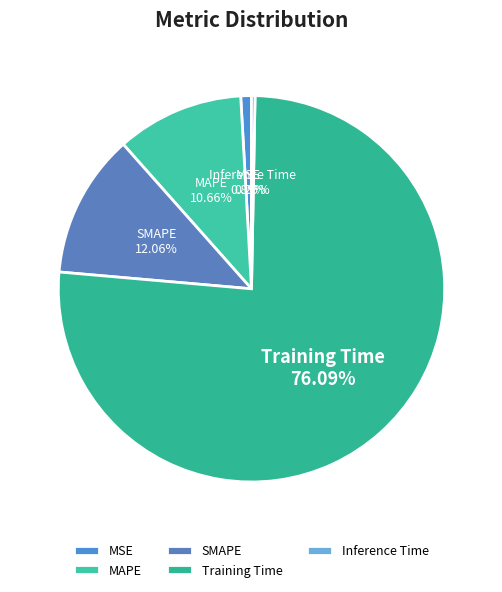

Which slice represents more than half of the pie?

Training Time